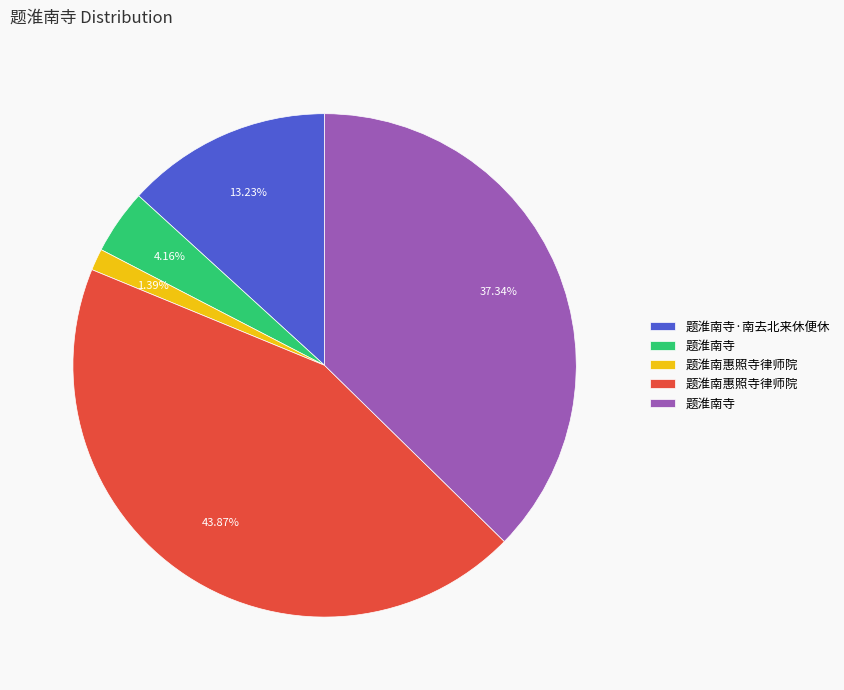

Is there any slice that represents more than half of the pie?

No